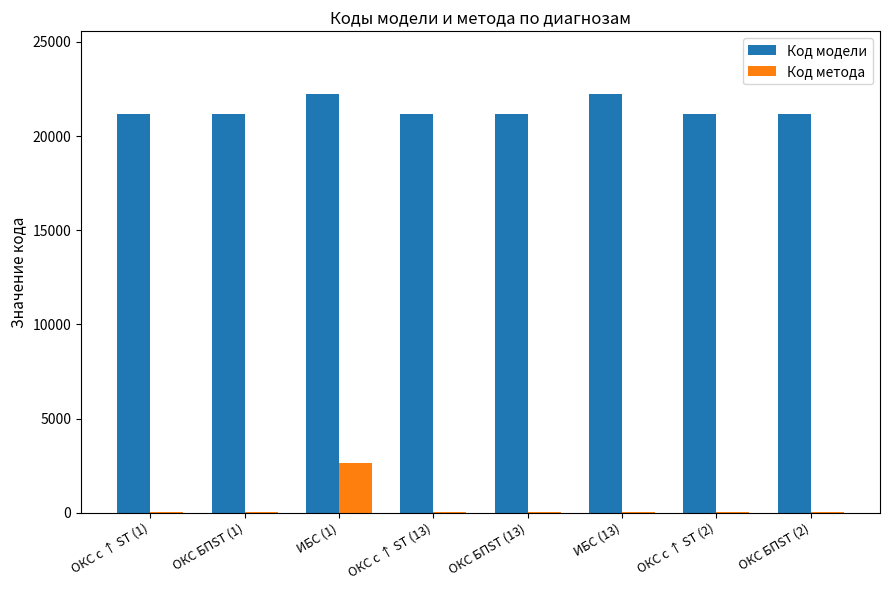

What is the sum of all Код метода values?

2952